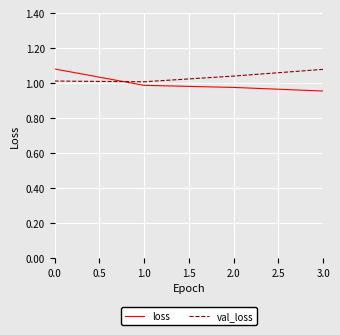

At 3.0, list the series in order from largest to smallest.

val_loss, loss